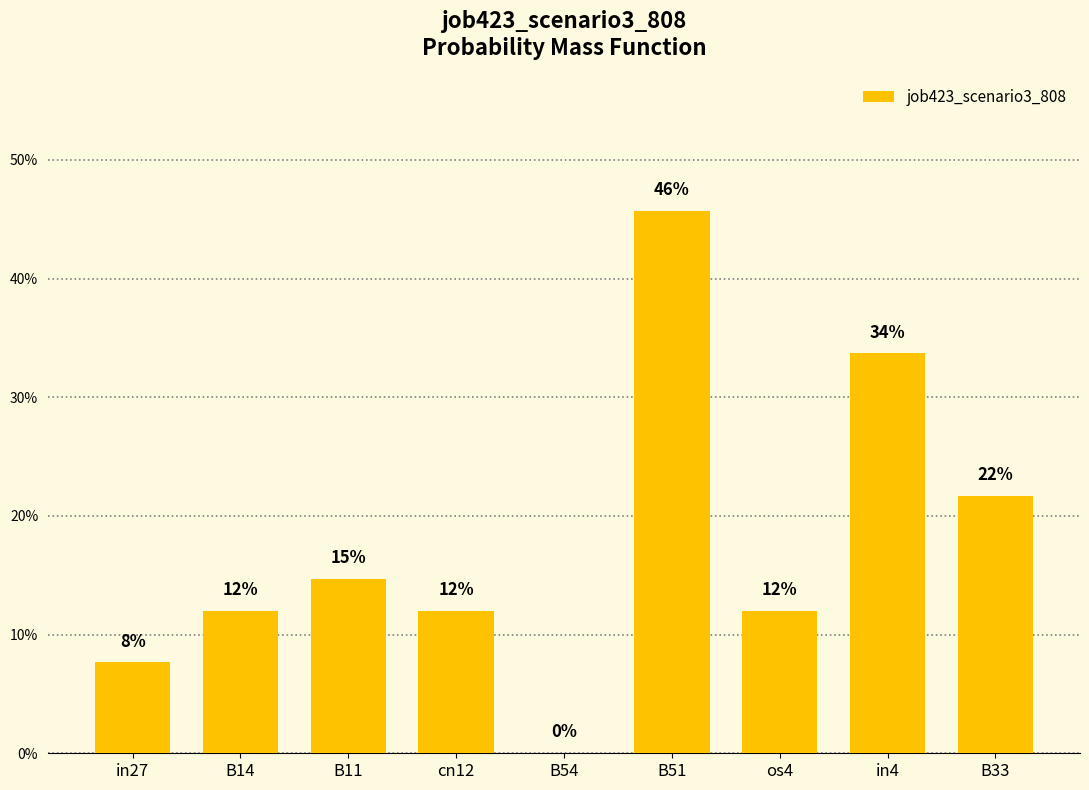

Is it true that the value at cn12 is 0.2?

False